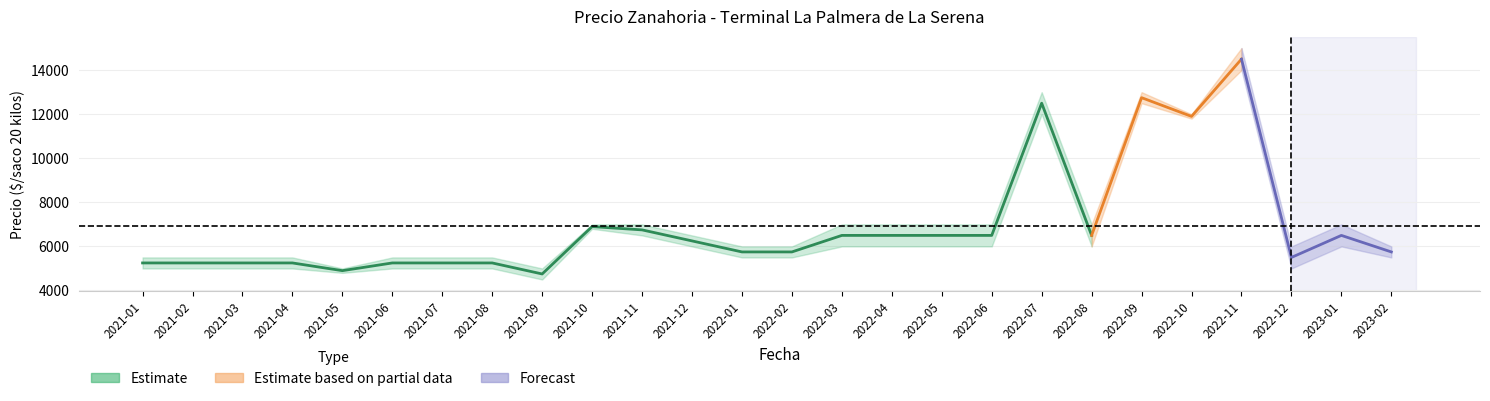

Is it true that Precio maximo equals 6582 at 2021-09?

False